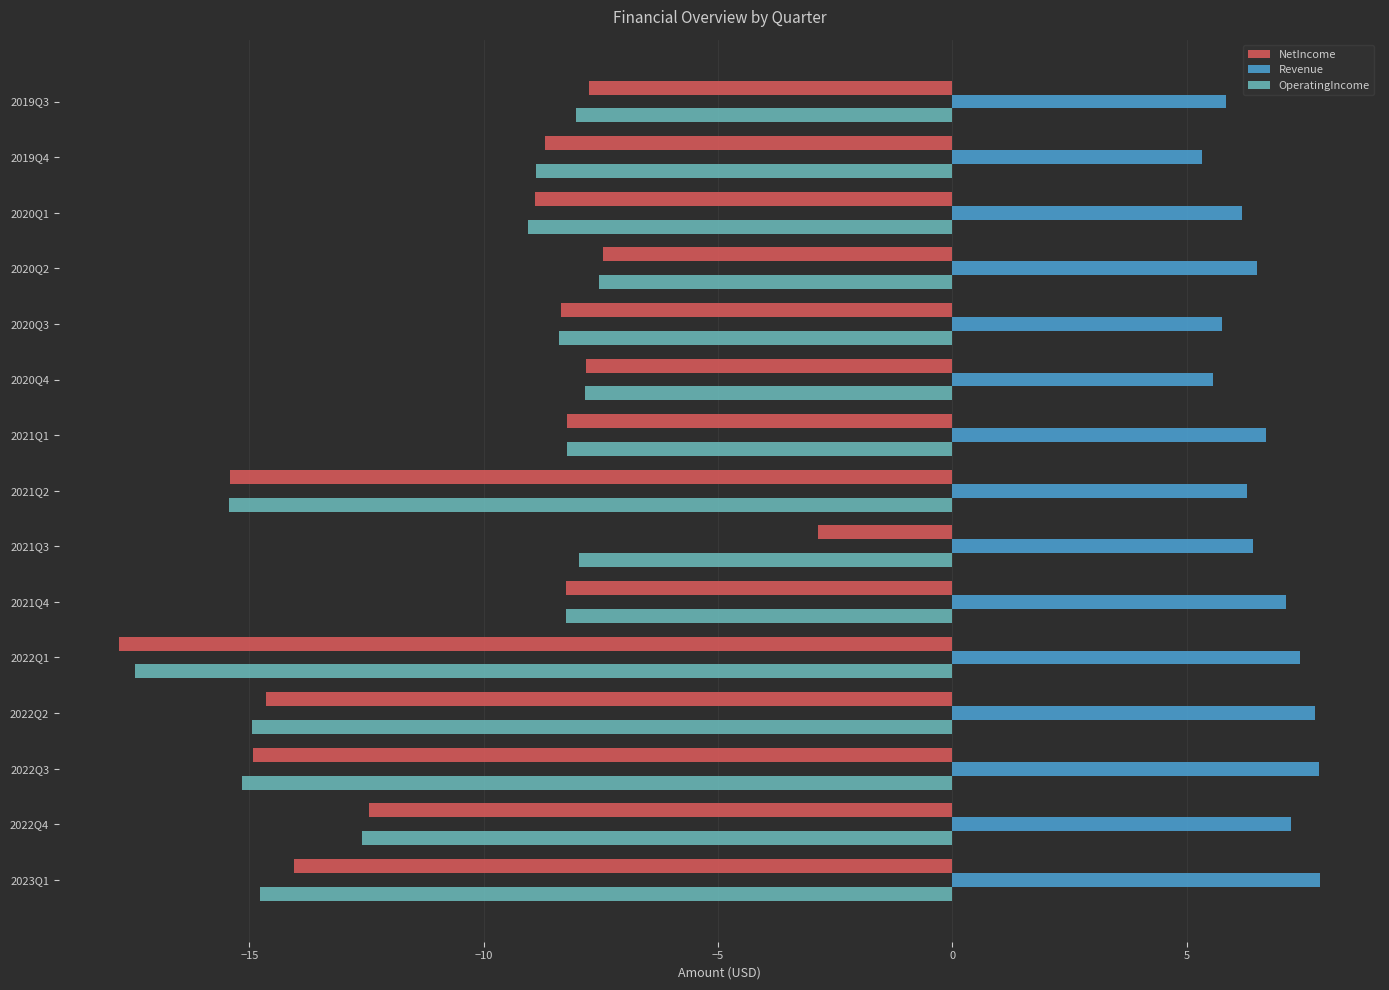

What is the greatest value displayed?

7.8